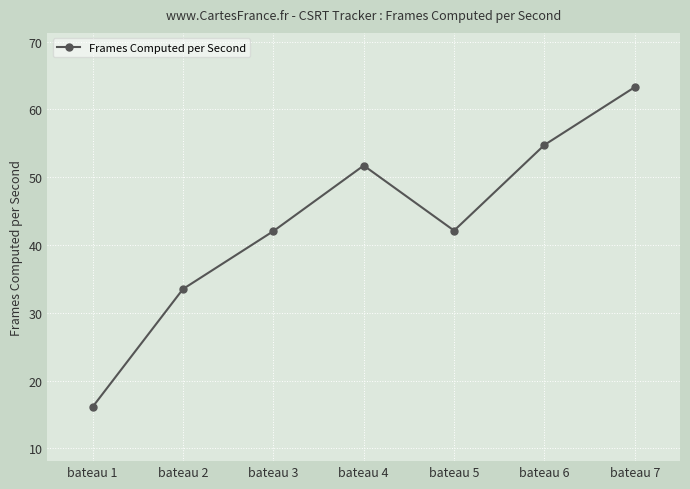

What is the approximate value at bateau 4?

51.7